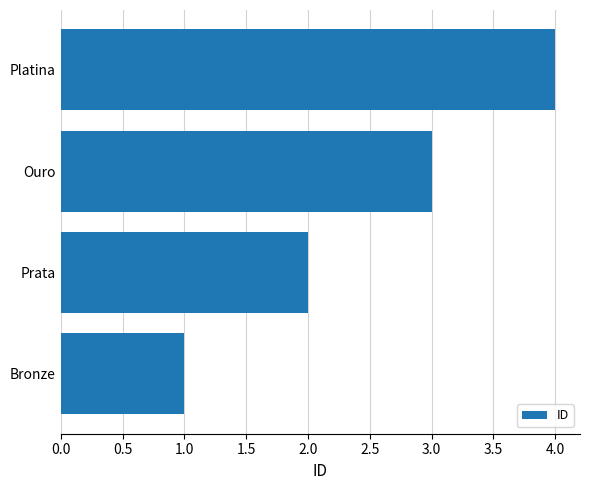

The value at Platina is 6. True or false?

False